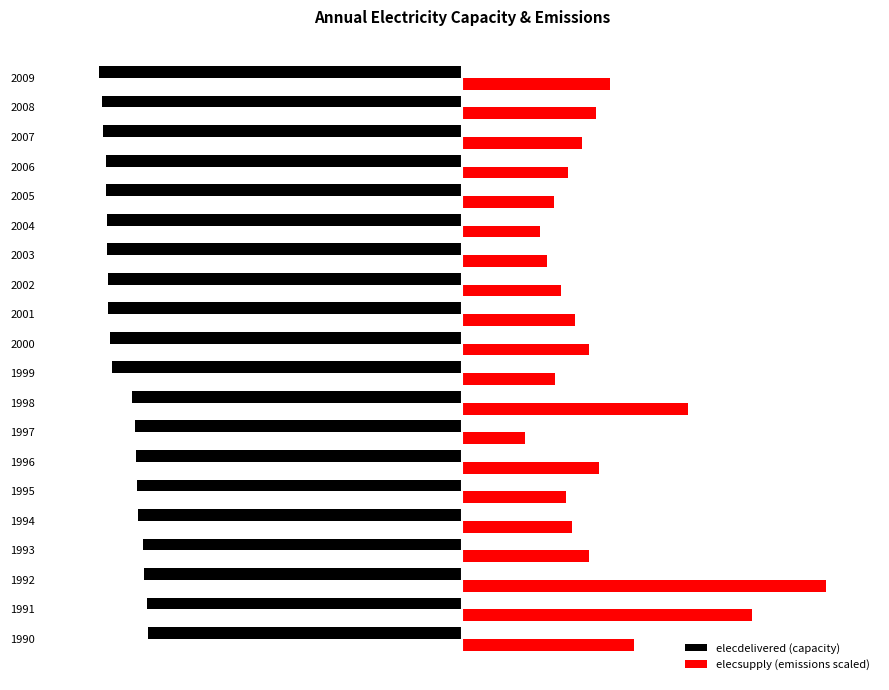

What are all the series names shown in the legend?

elecdelivered (capacity), elecsupply (emissions scaled)